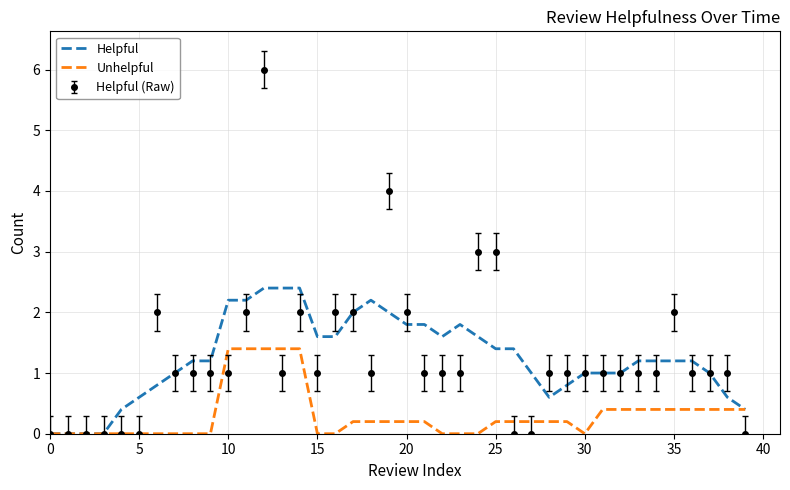

What is the maximum value shown in the chart?

6.0